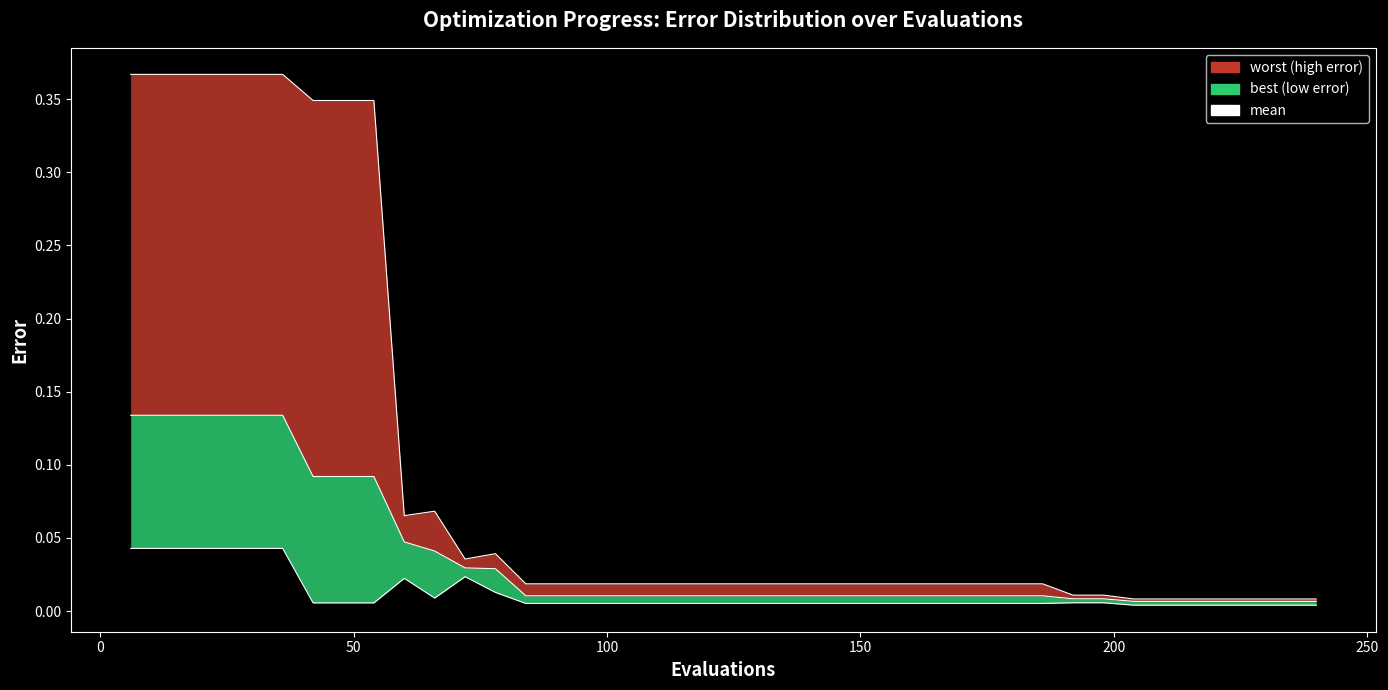

Rank the series by their average value, from lowest to highest.

best, mean, worst